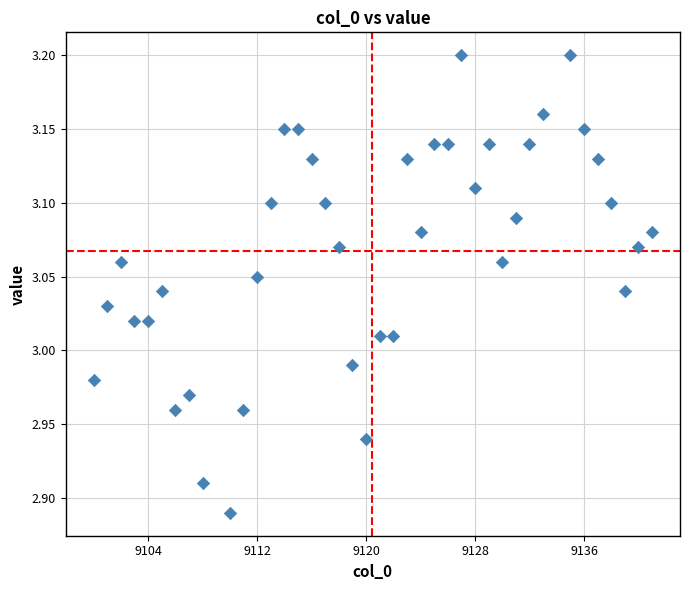

What is the range of X values (max minus min)?

41.0